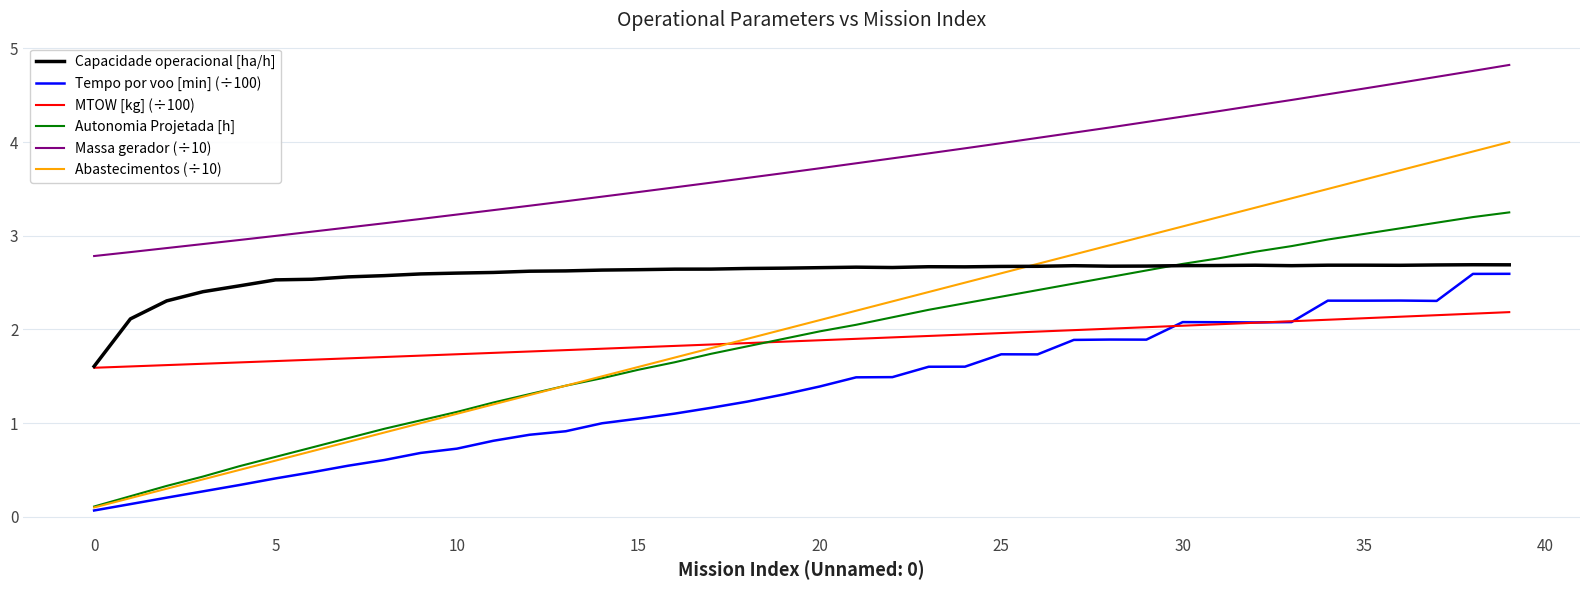

Which series has the largest total across all categories?

Massa gerador (÷10)